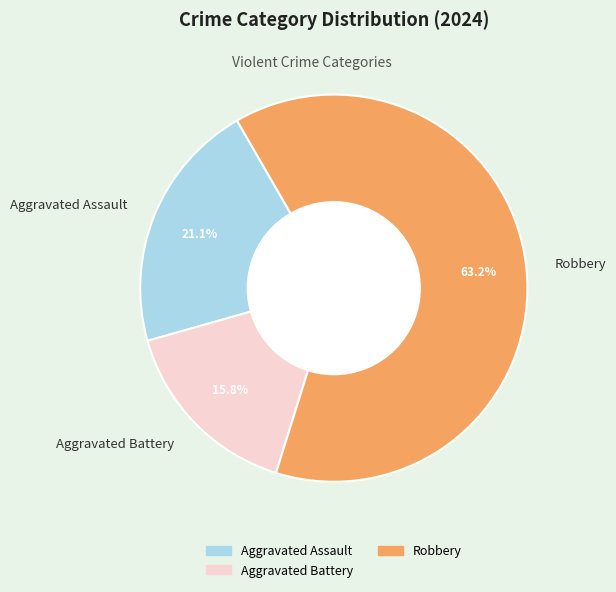

What is the smallest slice in the pie chart?

Aggravated Battery